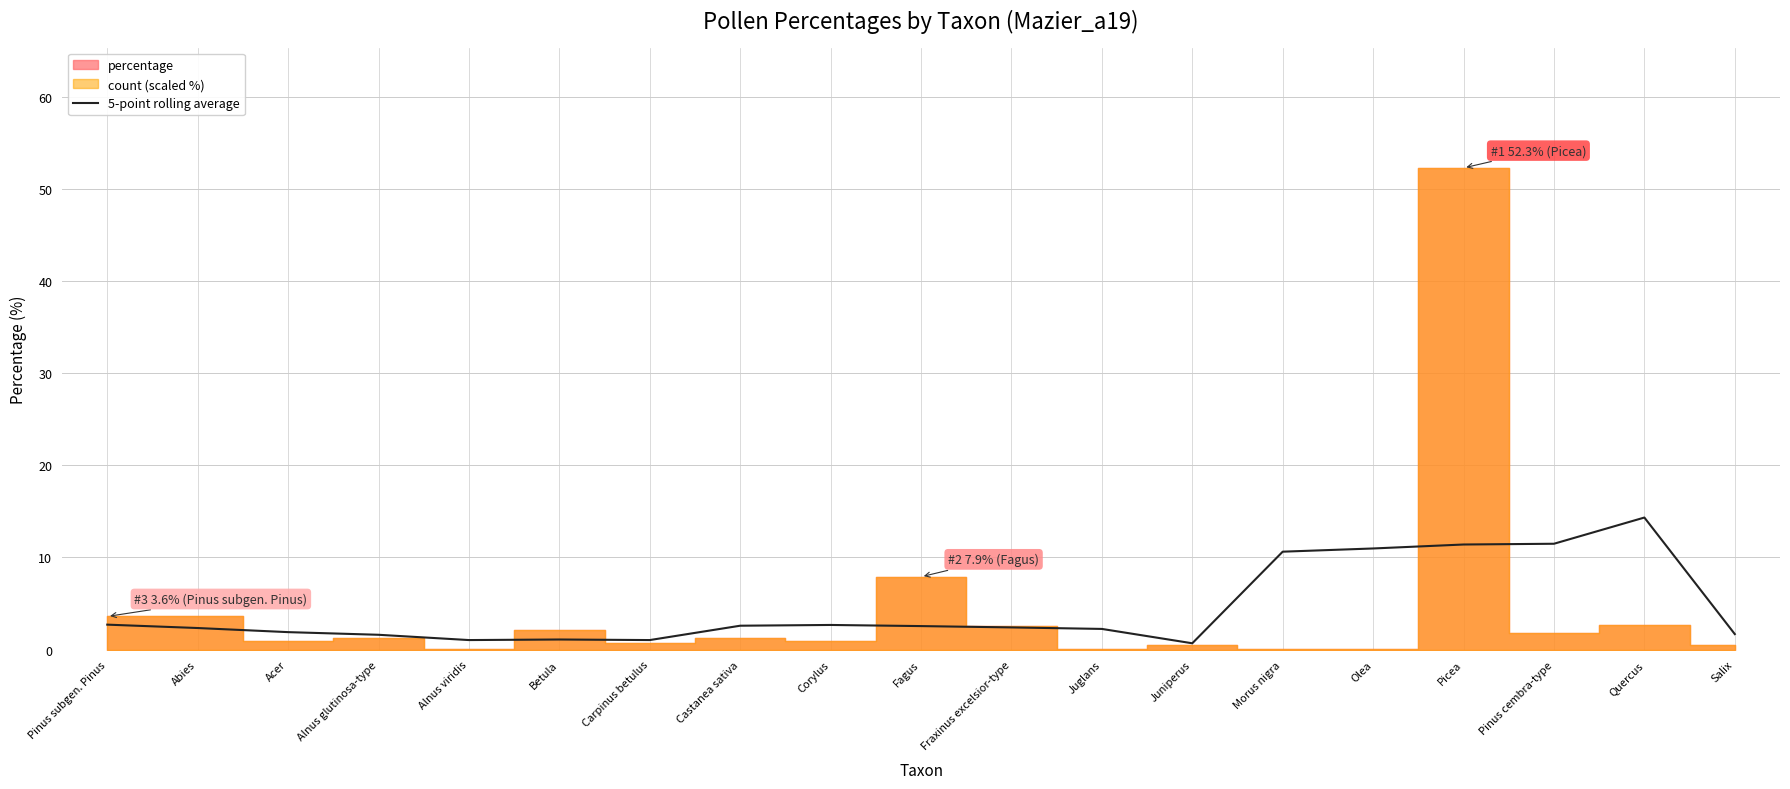

Where is the first local maximum?

Betula